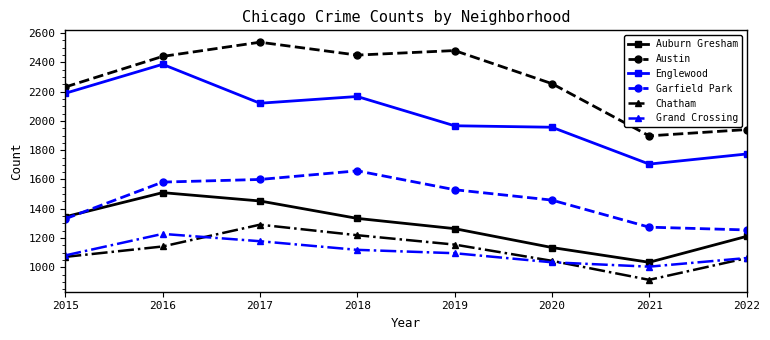

At 2018, list the series in order from largest to smallest.

Austin, Englewood, Garfield Park, Auburn Gresham, Chatham, Grand Crossing